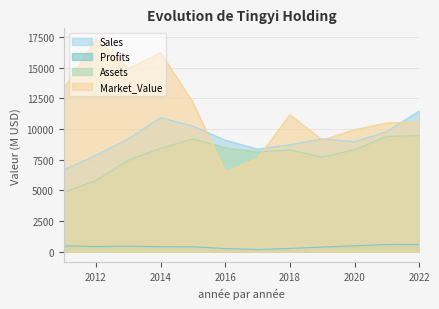

Reading left to right, what are all the values shown in this chart?

Sales: 6677.0	7867.0	9212.0	10941.0	10238.0	9103.0	8372.0	8726.0	9205.0	8972.0	9802.0	11488.0
Profits: 476.5	420.0	455.0	408.6	400.5	256.4	176.9	269.6	376.0	481.5	586.8	589.4
Assets: 4841.0	5809.0	7473.0	8424.0	9206.0	8482.0	8137.0	8308.0	7720.0	8321.0	9409.0	9463.0
Market_Value: 13299.0	17355.0	14955.0	16233.0	12173.0	6494.0	7617.0	11177.0	9114.0	9953.0	10512.0	10567.0